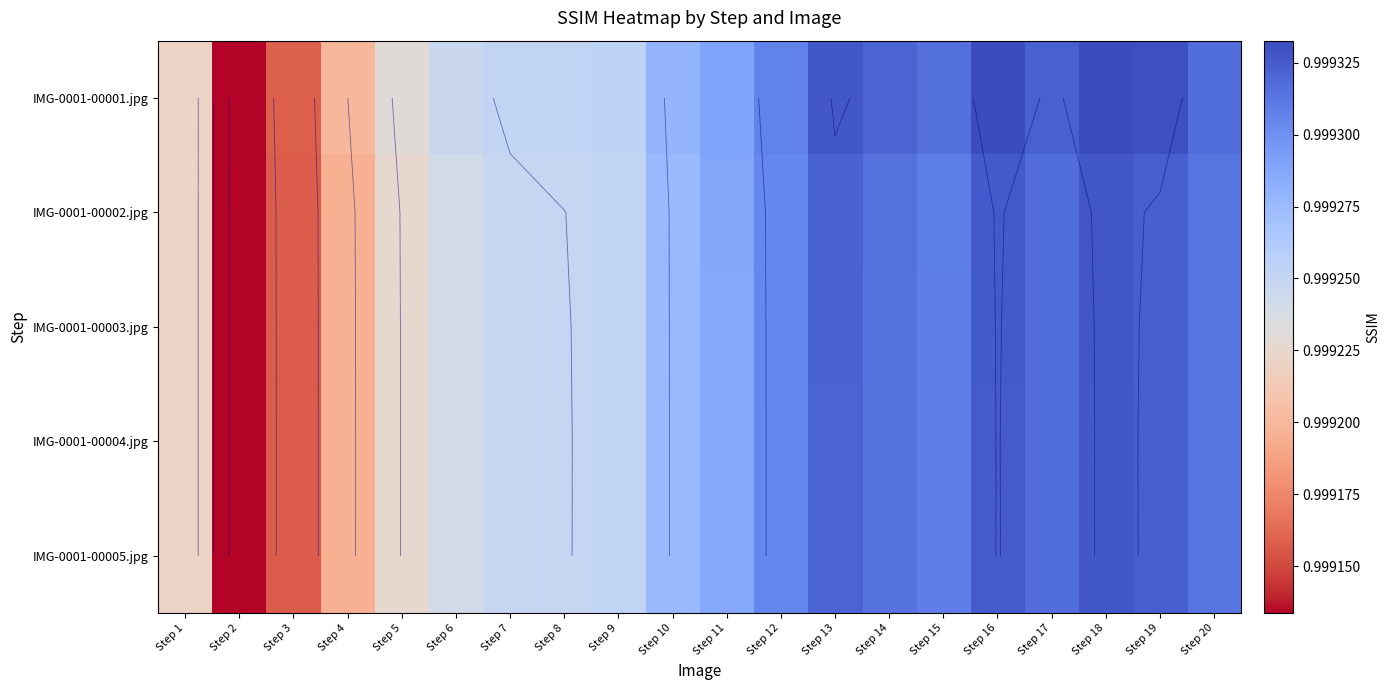

Rank the categories by IMG-0001-00004.jpg value from highest to lowest.

Step 18, Step 16, Step 19, Step 13, Step 17, Step 14, Step 20, Step 15, Step 12, Step 11, Step 10, Step 9, Step 8, Step 7, Step 6, Step 5, Step 1, Step 4, Step 3, Step 2